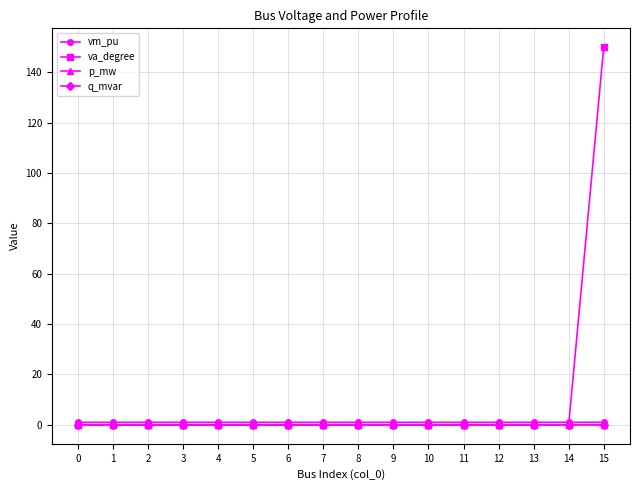

Count the number of data series in this chart.

4